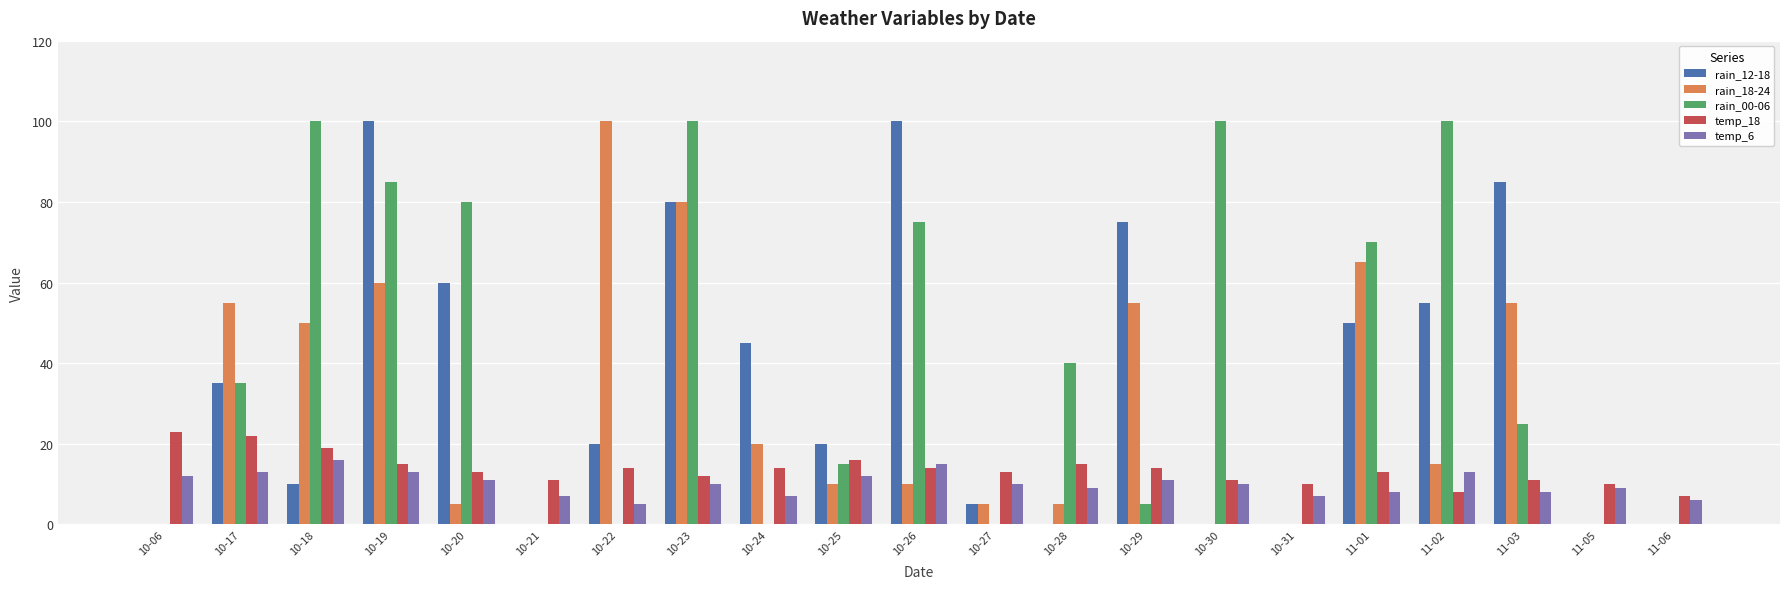

The rain_18-24 series shows 100 at 10-22. True or false?

True